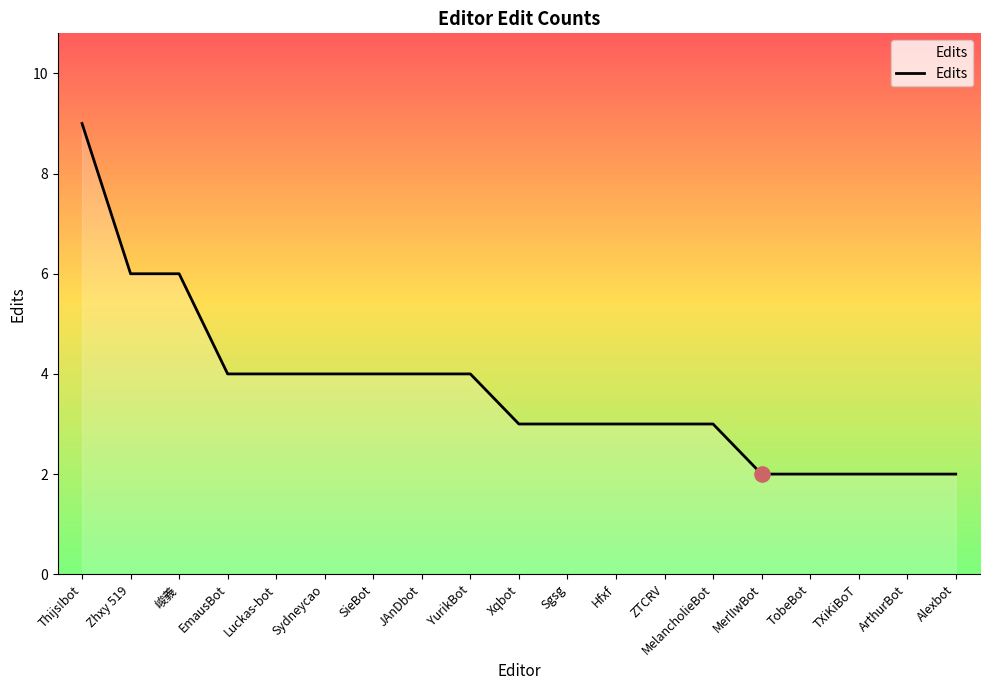

Approximately how many times larger is the value at Sgsg compared to TXiKiBoT?

1.5